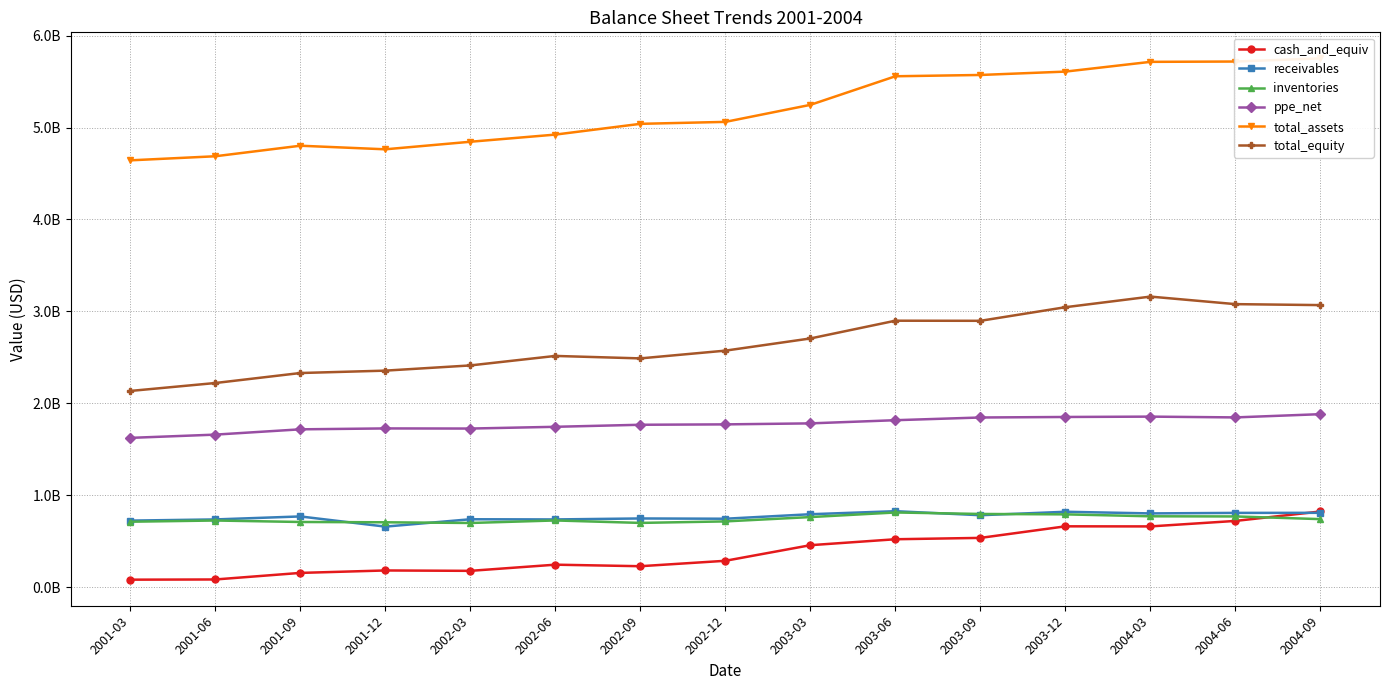

Which series has the widest spread of values?

total_assets